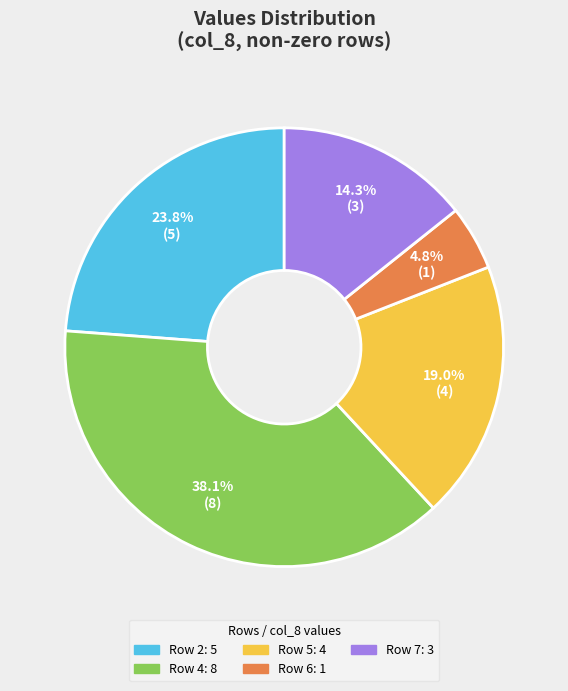

Is there a majority slice in this chart?

No